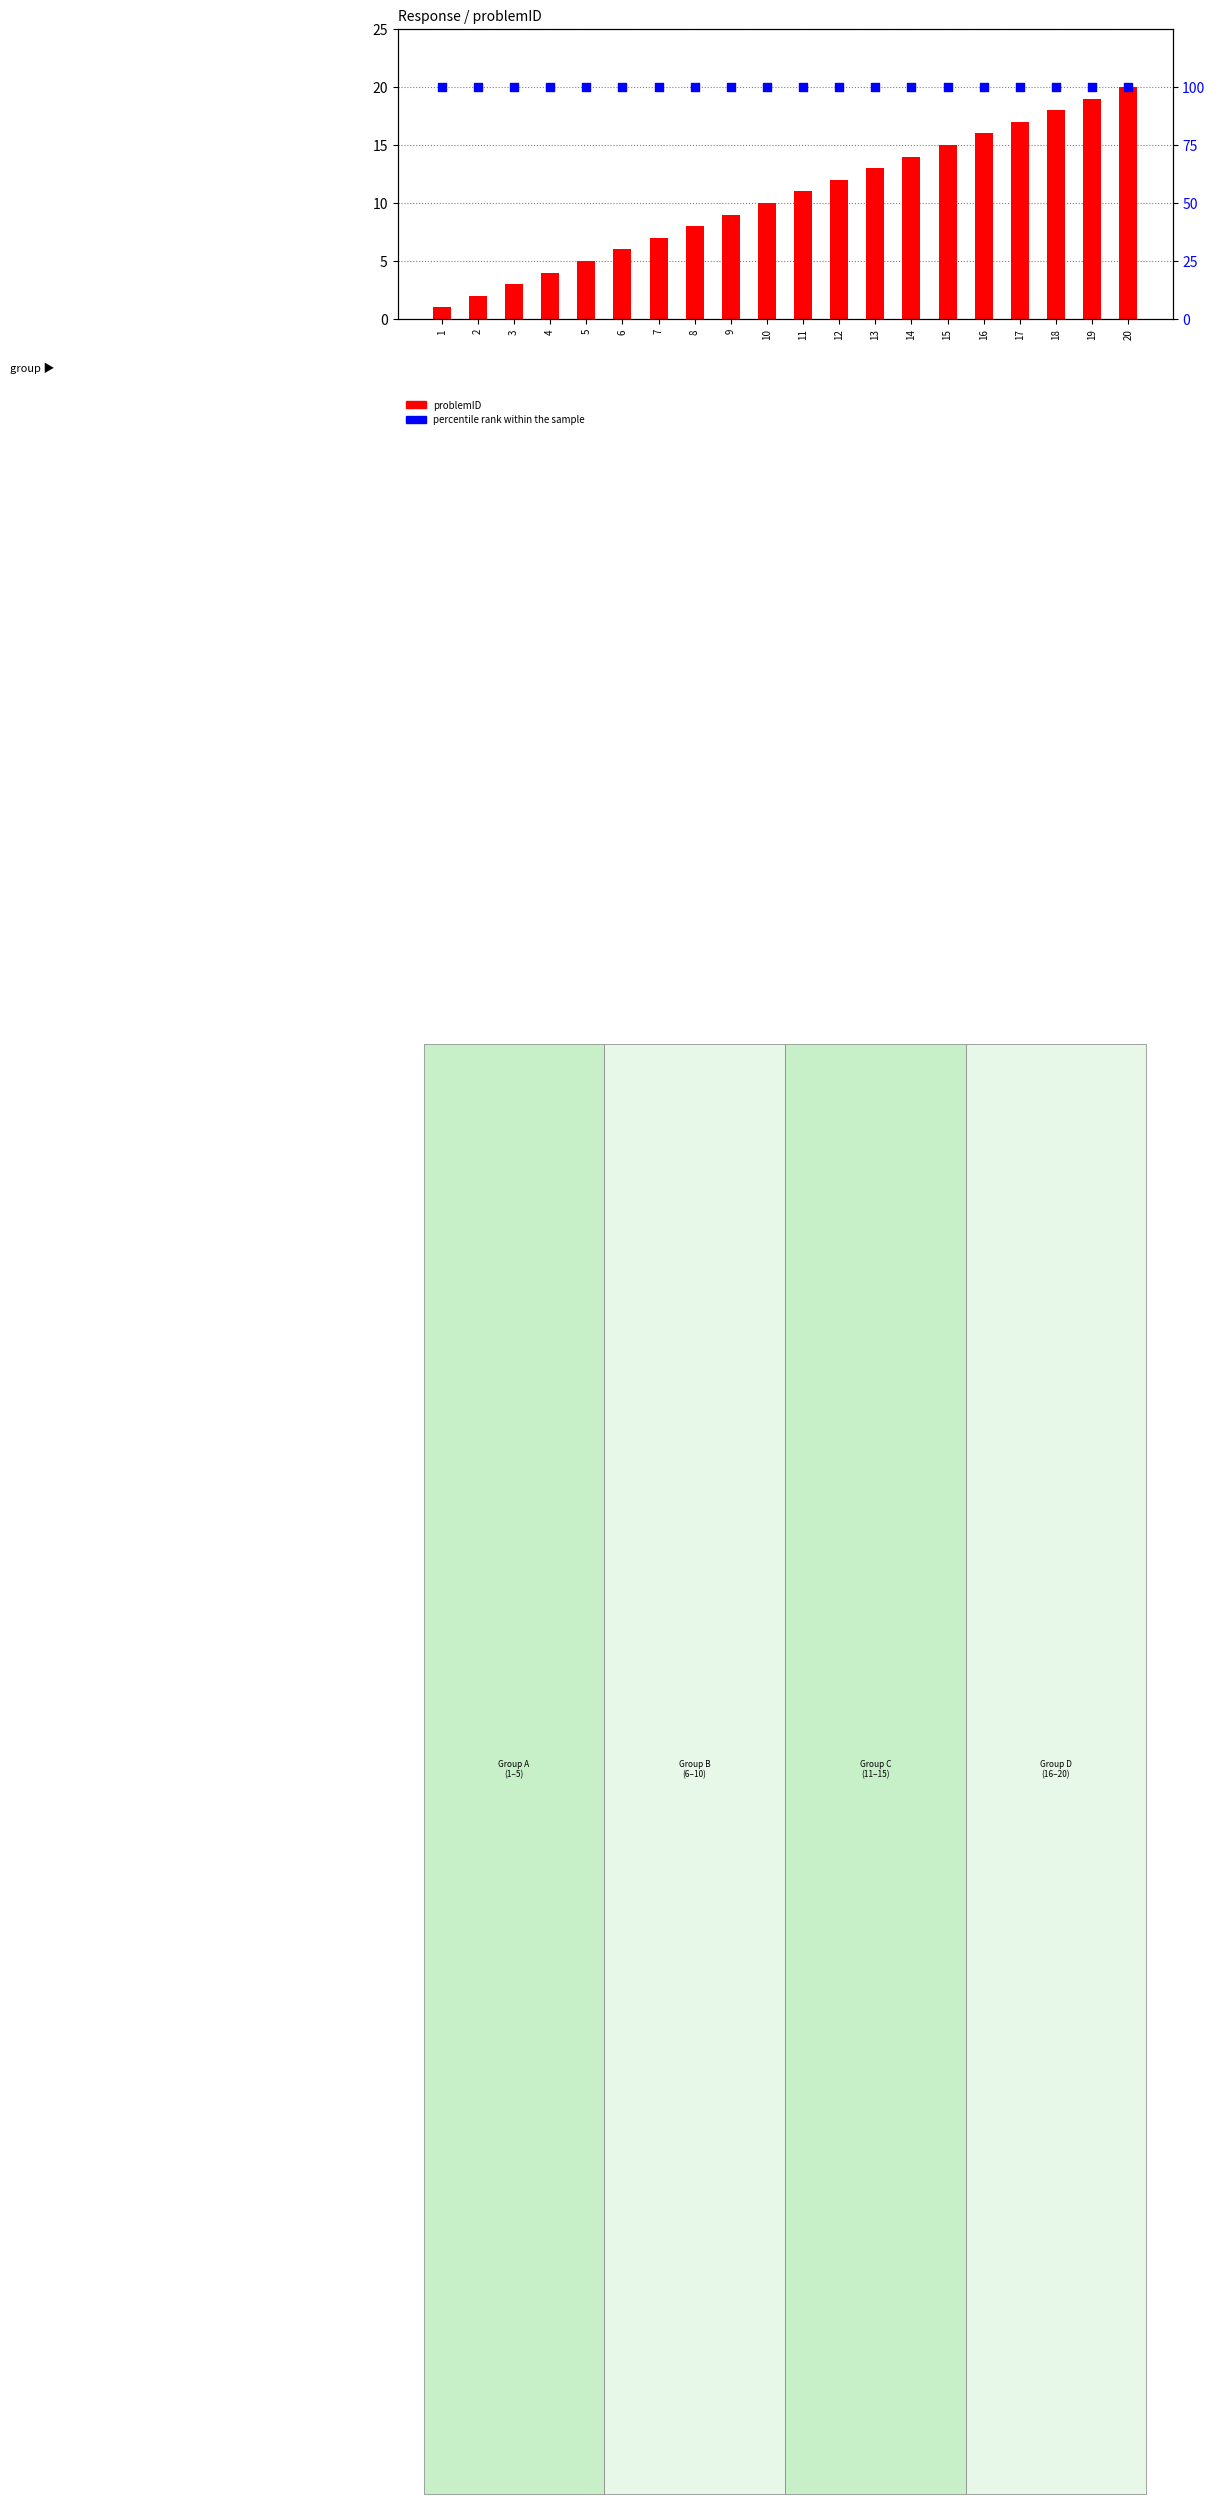

At which category is the sum across all series the highest?

20